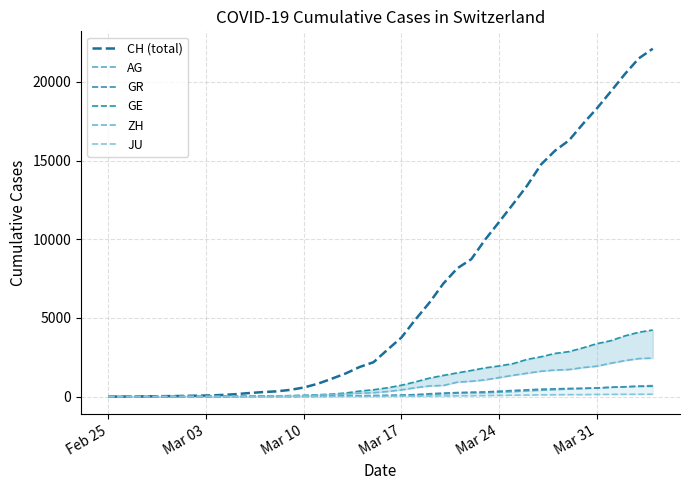

Does the chart display data point markers on the line(s)?

No